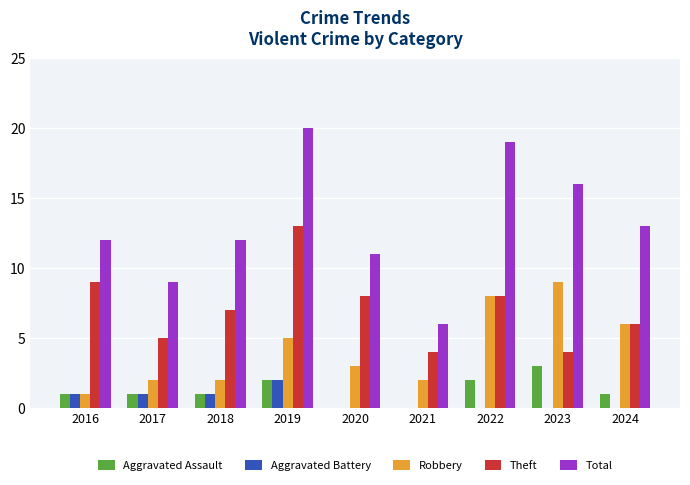

What are all the series names shown in the legend?

Aggravated Assault, Aggravated Battery, Robbery, Theft, Total